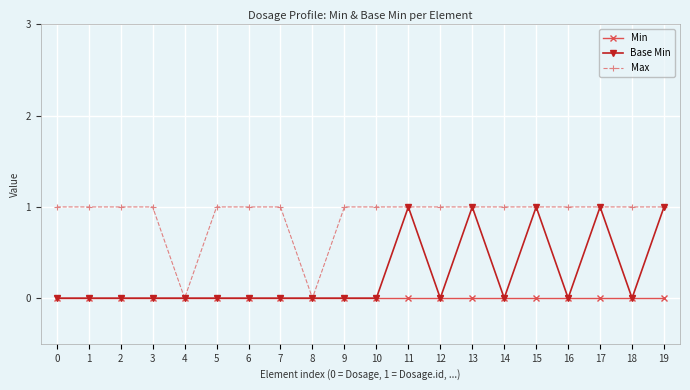

What value does the Max series have at 17?

1